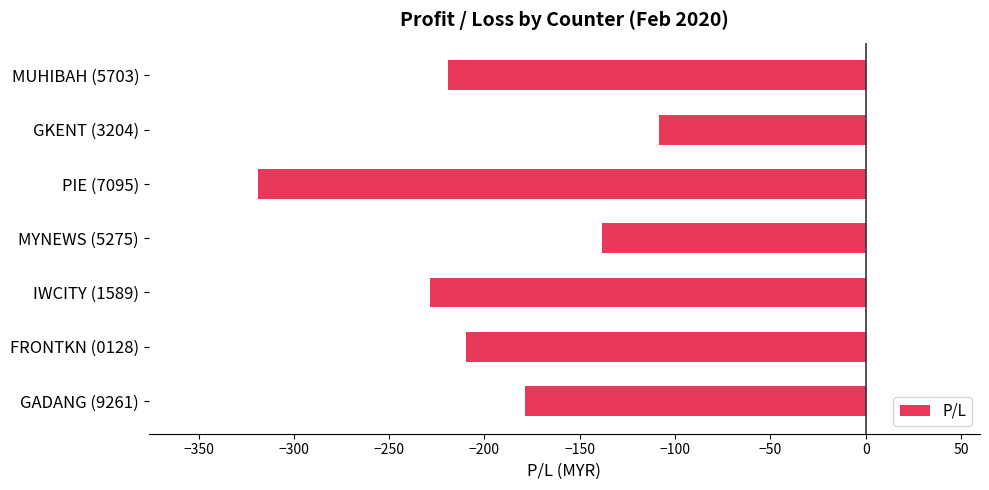

How many series are shown in this chart?

1